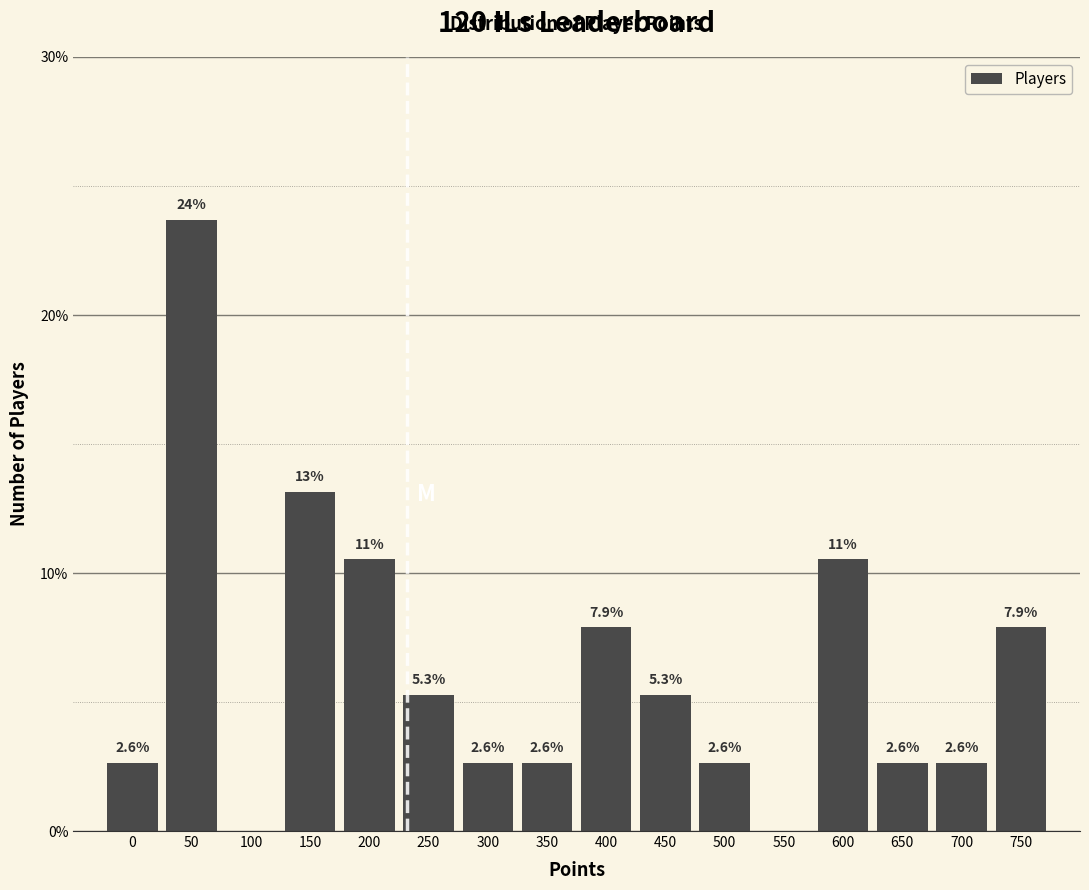

Reading left to right, what are all the values shown in this chart?

0=2.6	50=23.7	100=0.0	150=13.2	200=10.5	250=5.3	300=2.6	350=2.6	400=7.9	450=5.3	500=2.6	550=0.0	600=10.5	650=2.6	700=2.6	750=7.9